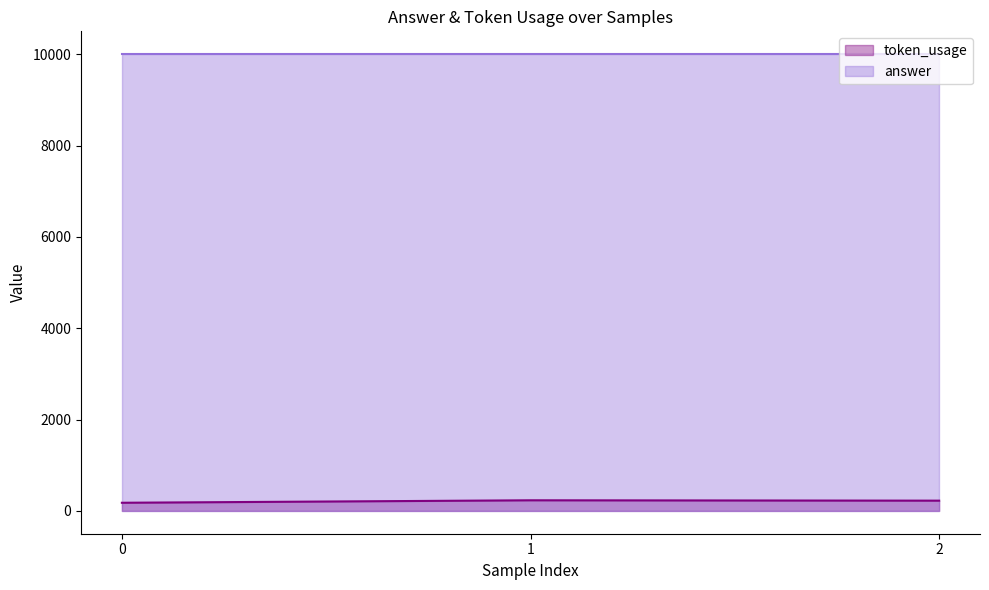

Rank the series by their average value, from highest to lowest.

answer, token_usage